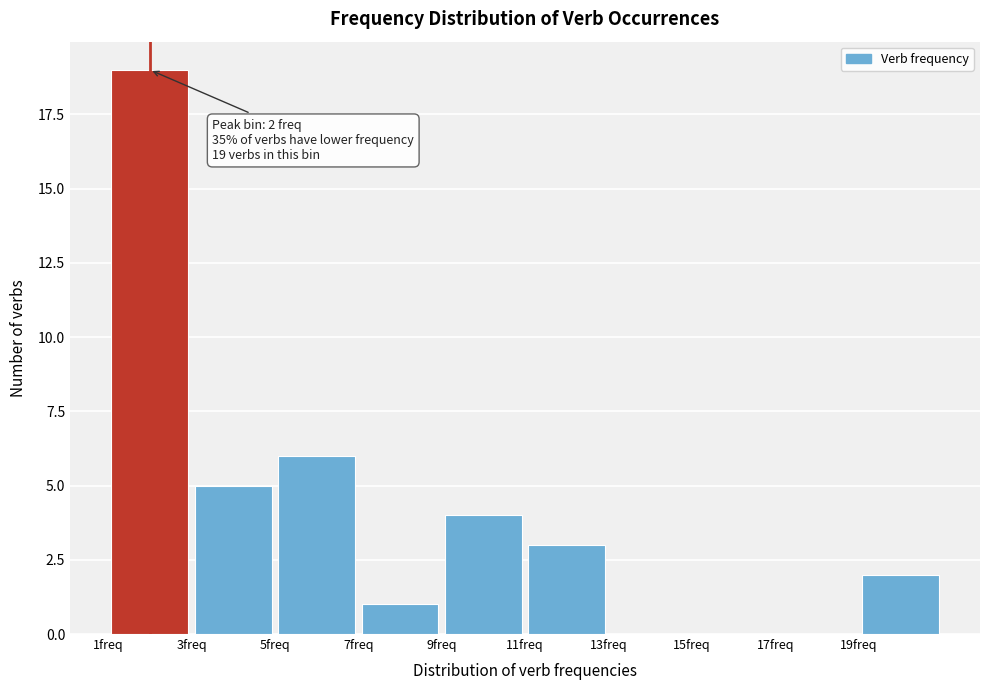

Over which range of the x-axis is the bar tallest?

1 to 3